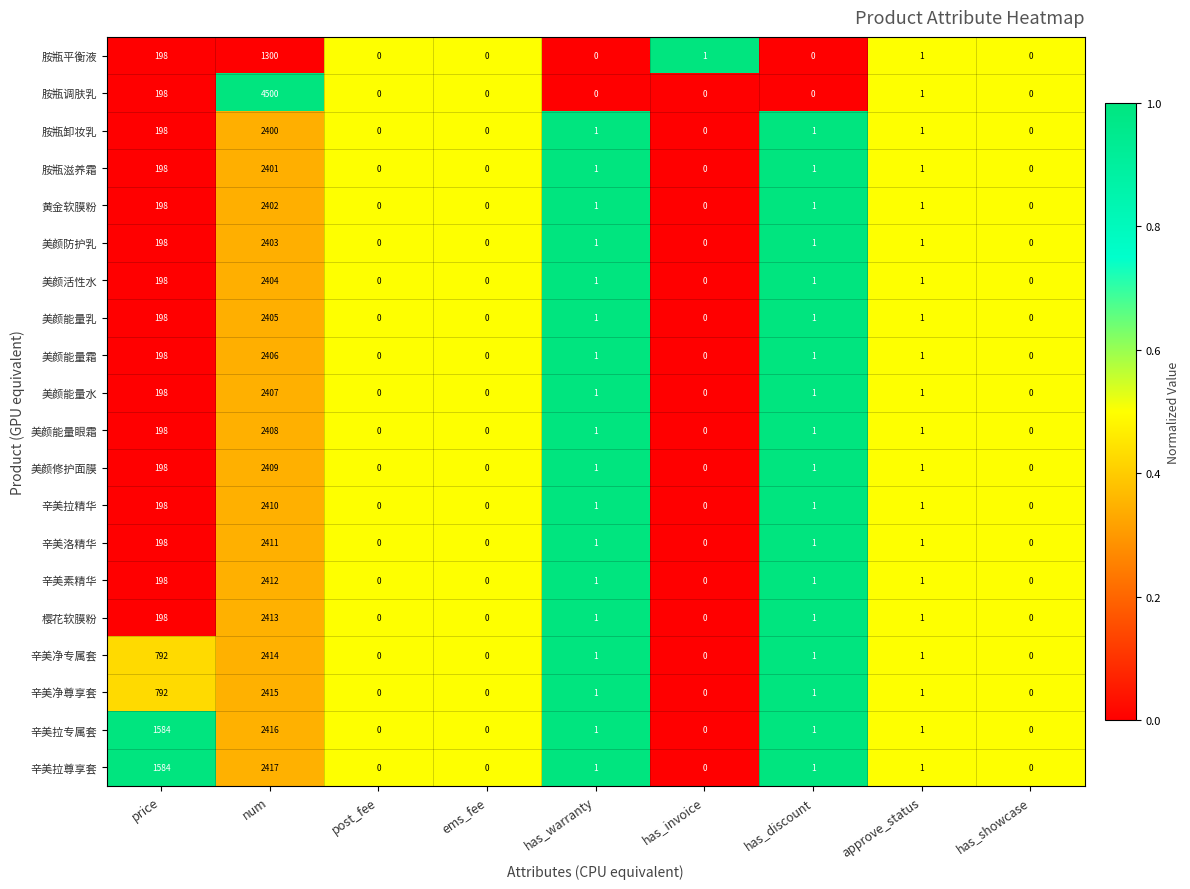

What is the difference between the maximum and second lowest values in the 辛美拉精华 series?

2410